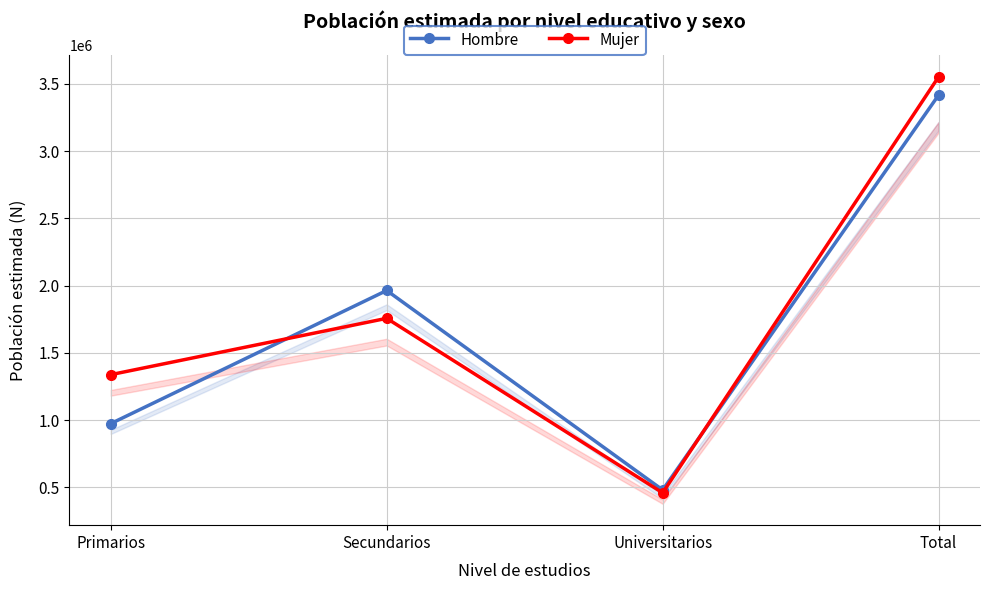

How many lines are shown in the chart?

2